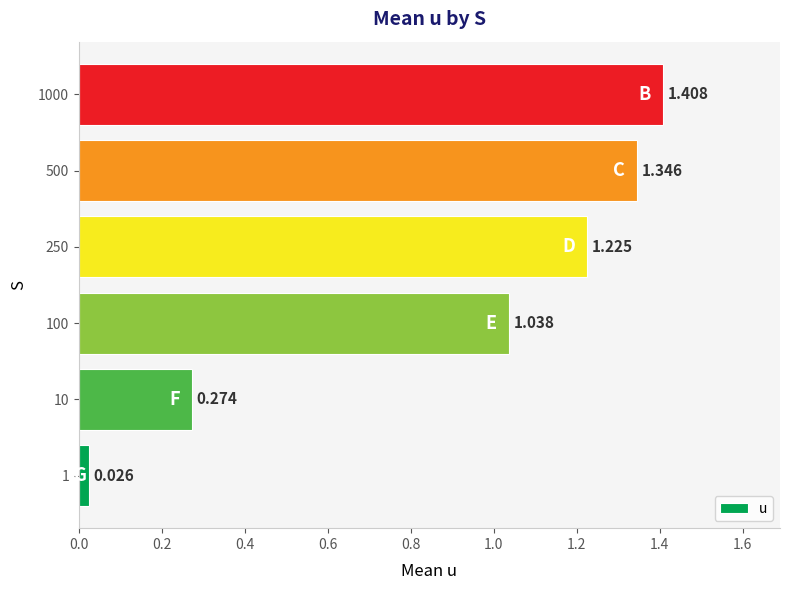

What is the maximum value shown in the chart?

1.4